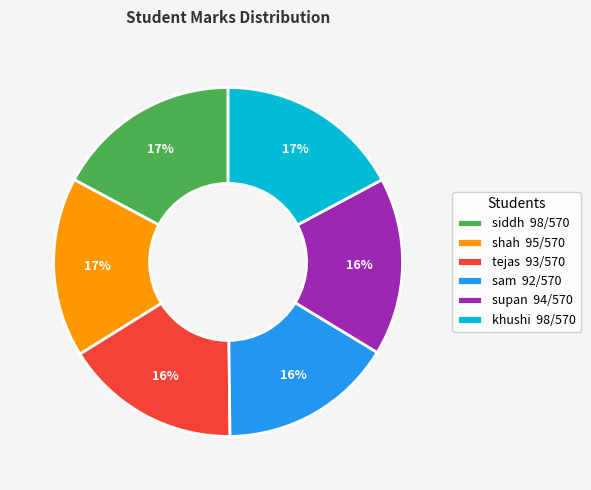

What percentage is the sam 92/570 slice, to the nearest percent?

16%